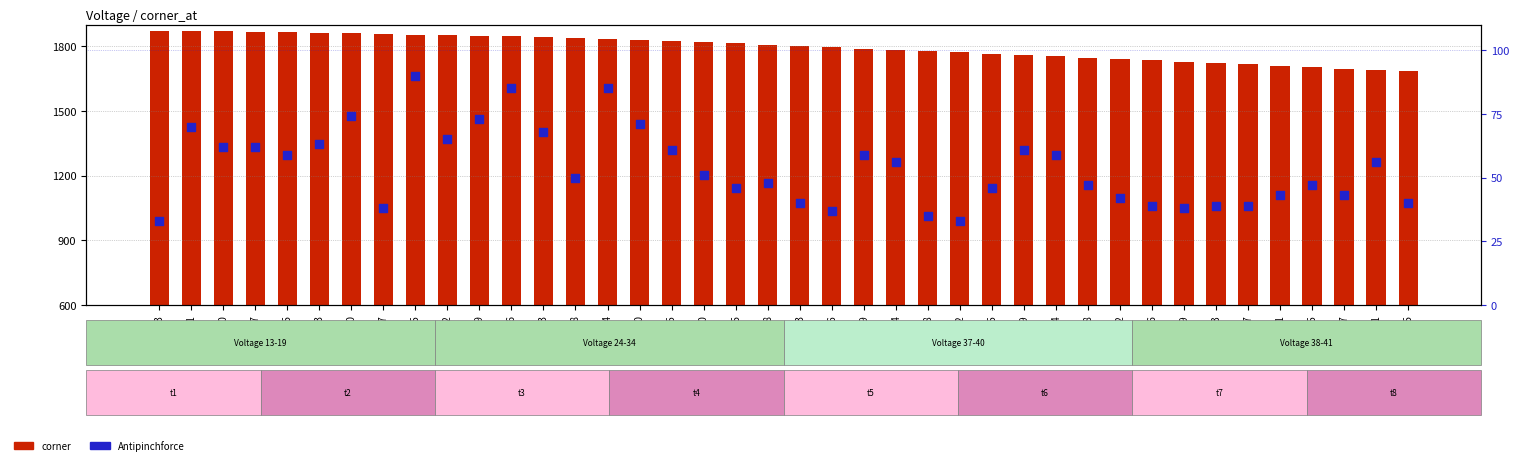

Which series reaches the minimum Y coordinate?

Antipinchforce